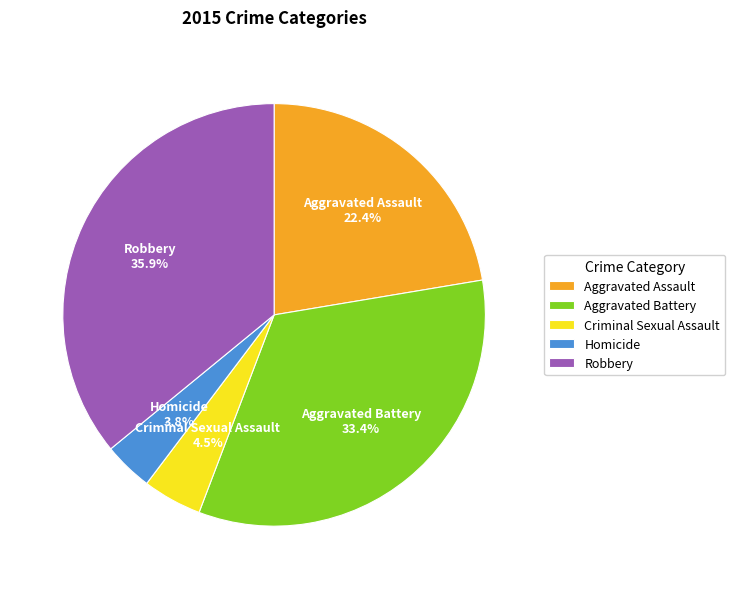

Does Robbery account for over 50% of the chart?

No